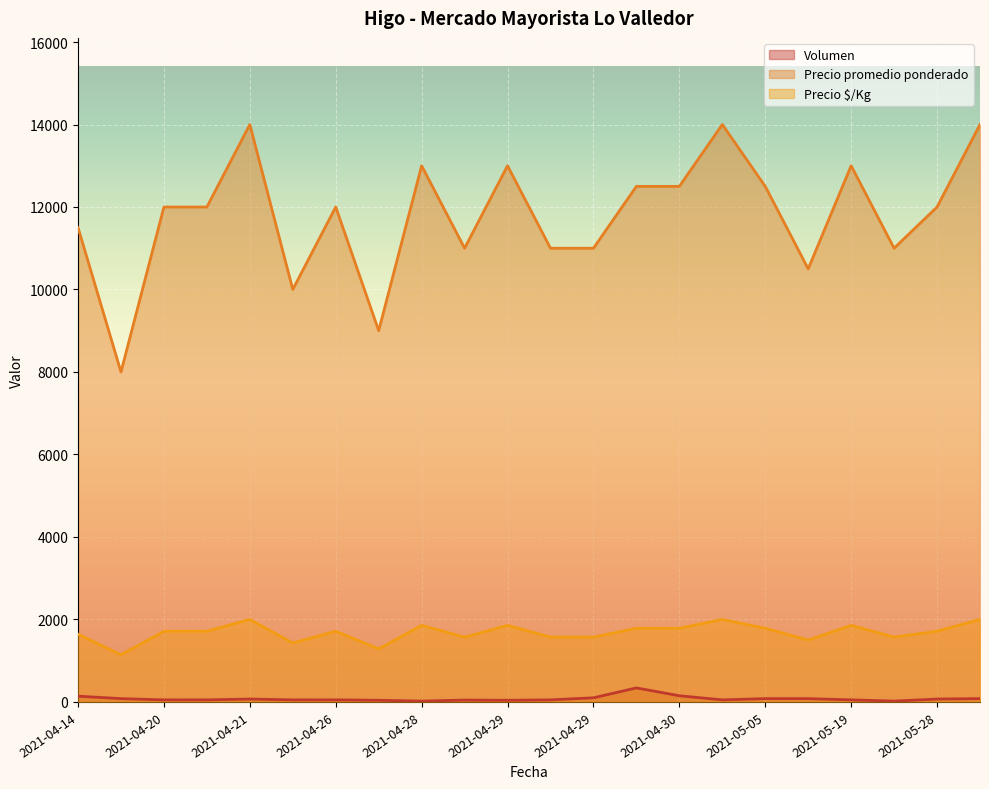

True or false: Precio $/Kg and Volumen cross at least once.

False